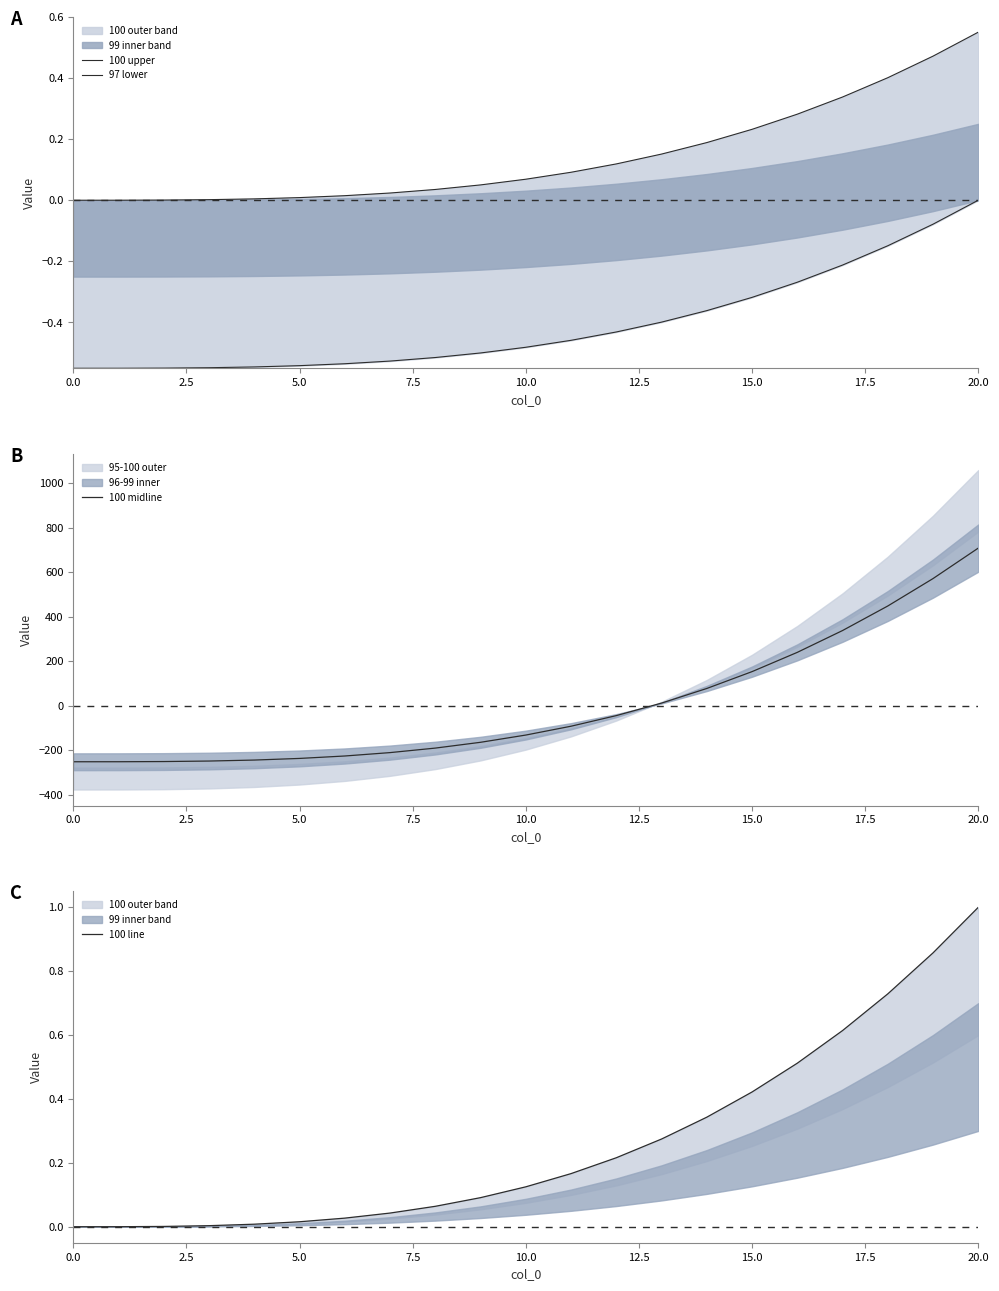

Which series has the widest spread of values?

100 midline